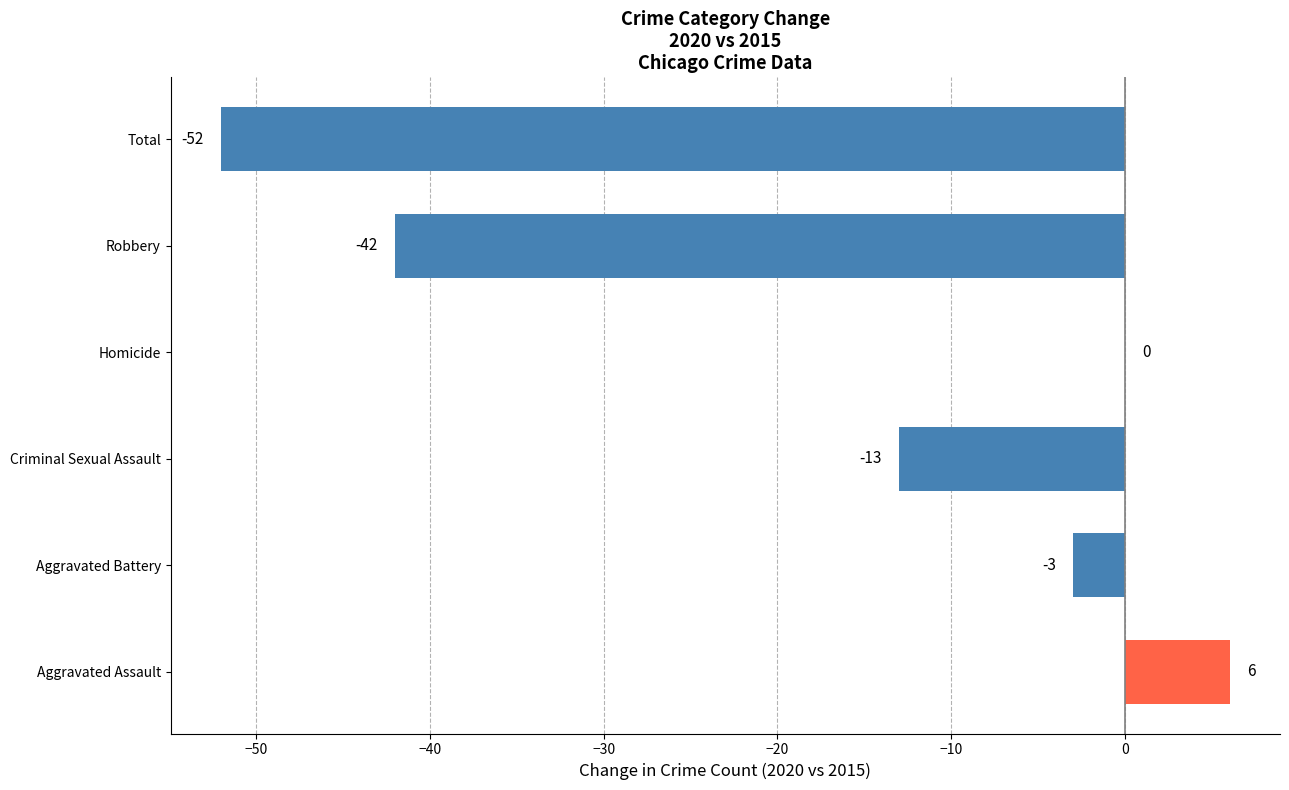

The value at Aggravated Battery is -3. True or false?

True